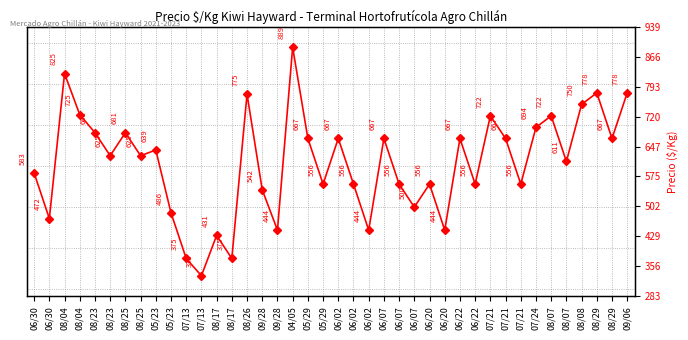

Between 07/21 and 06/07, which is larger?

07/21